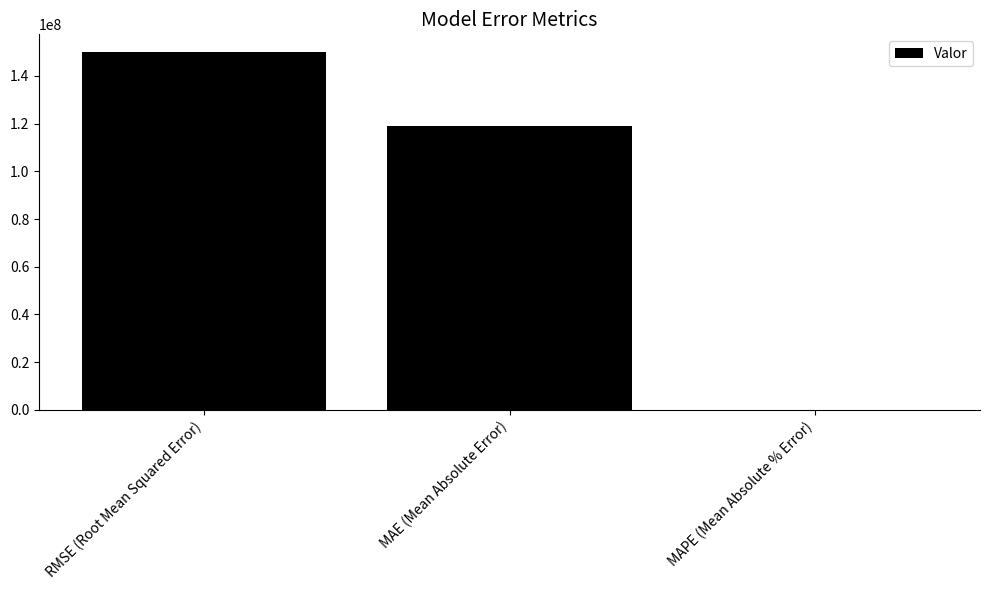

What is the sum of all values?

268933296.7